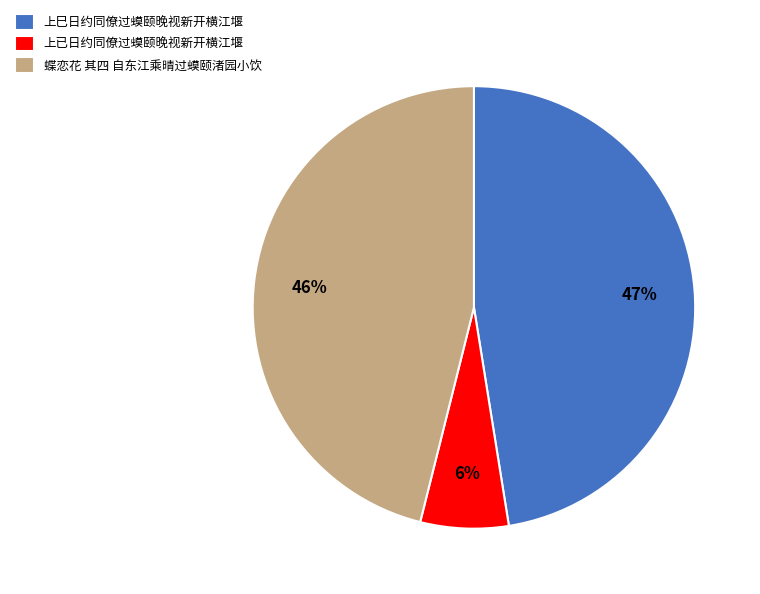

To the nearest percent, what percentage of the pie is 上已日约同僚过蟆颐晚视新开横江堰?

6%